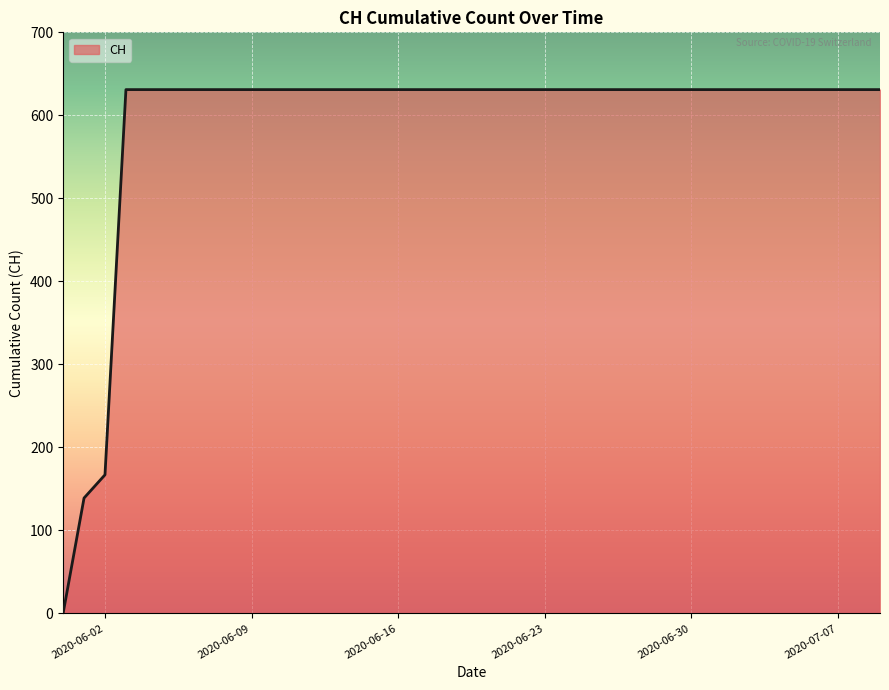

What is the greatest value displayed?

631